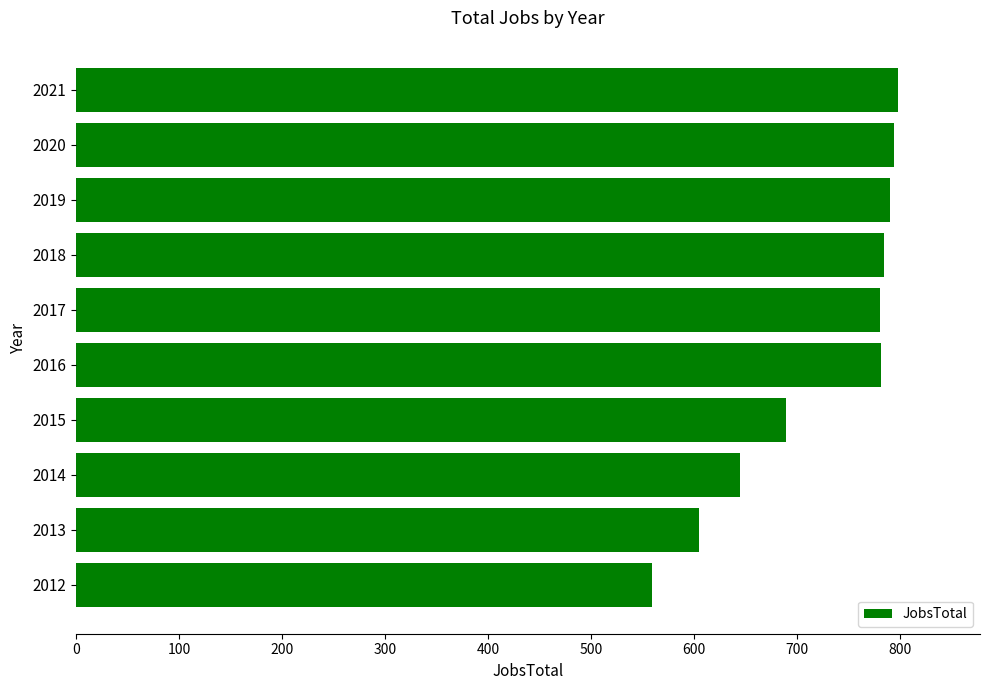

How many values are below 782?

5